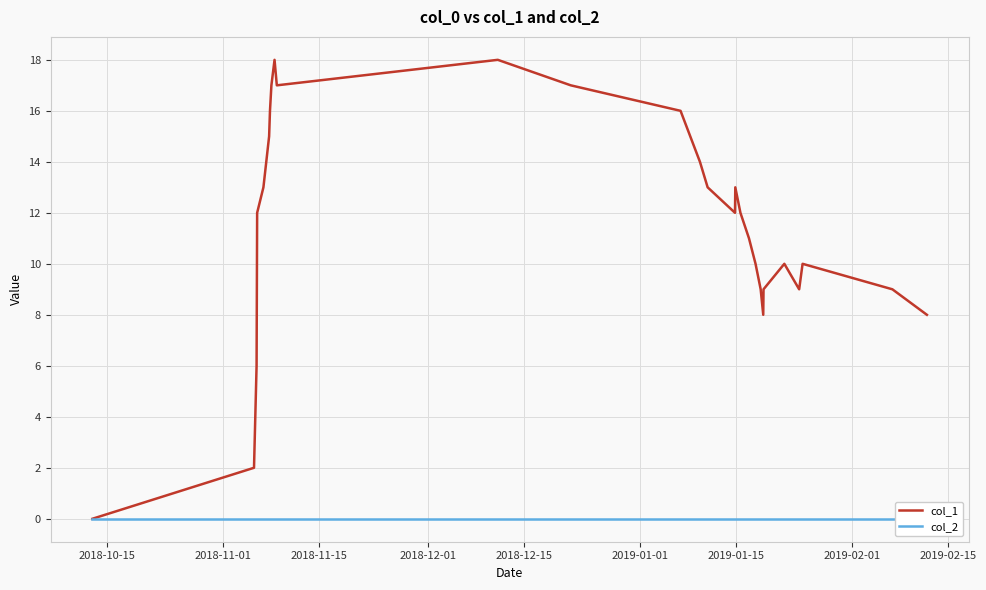

True or false: col_1 and col_2 intersect in this chart.

False